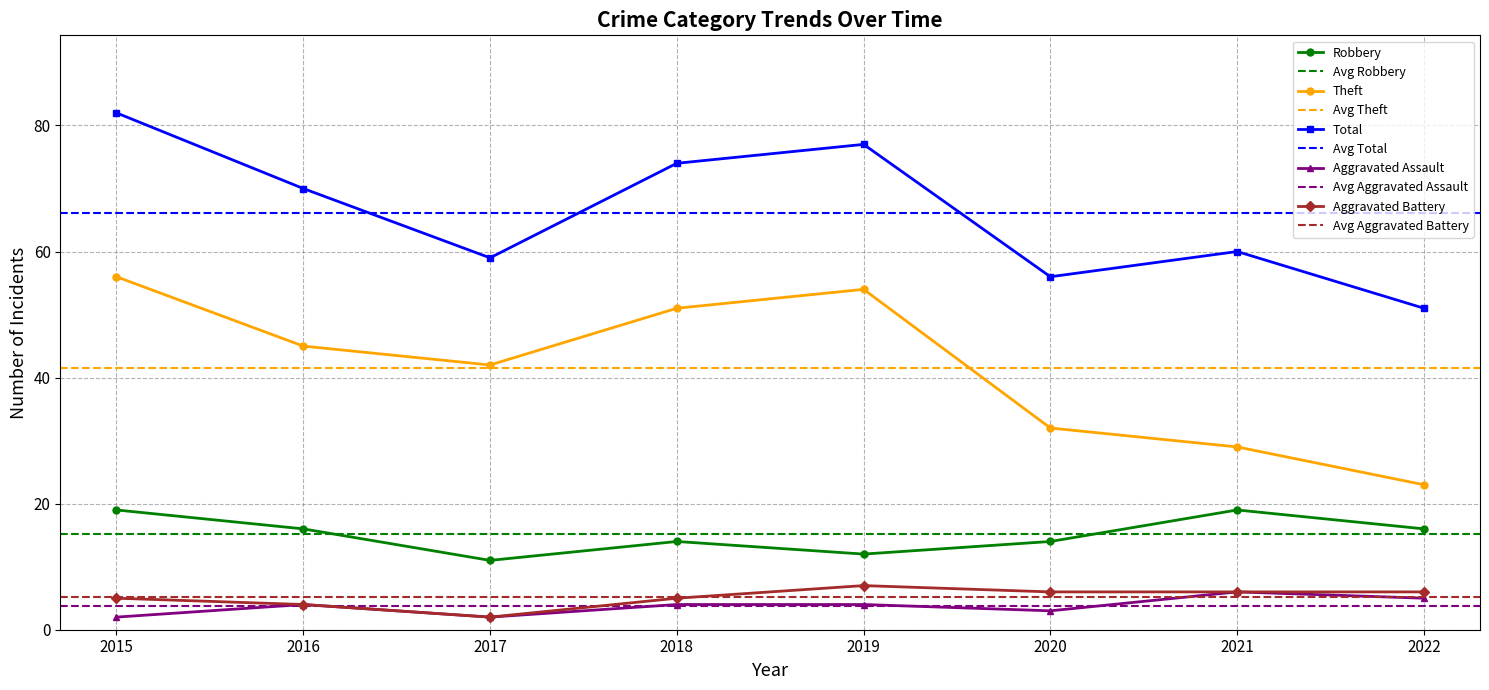

What is the difference between the Aggravated Battery values at 2019 and 2020?

1